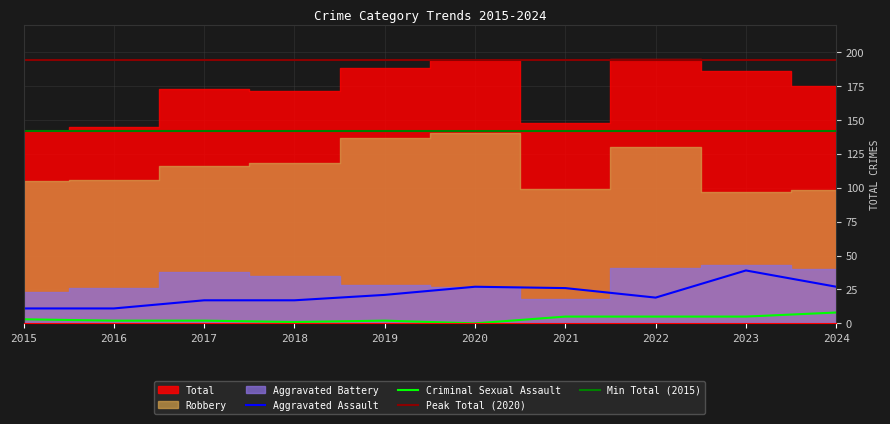

What is the value of the Total point at the 10th from the left?

175